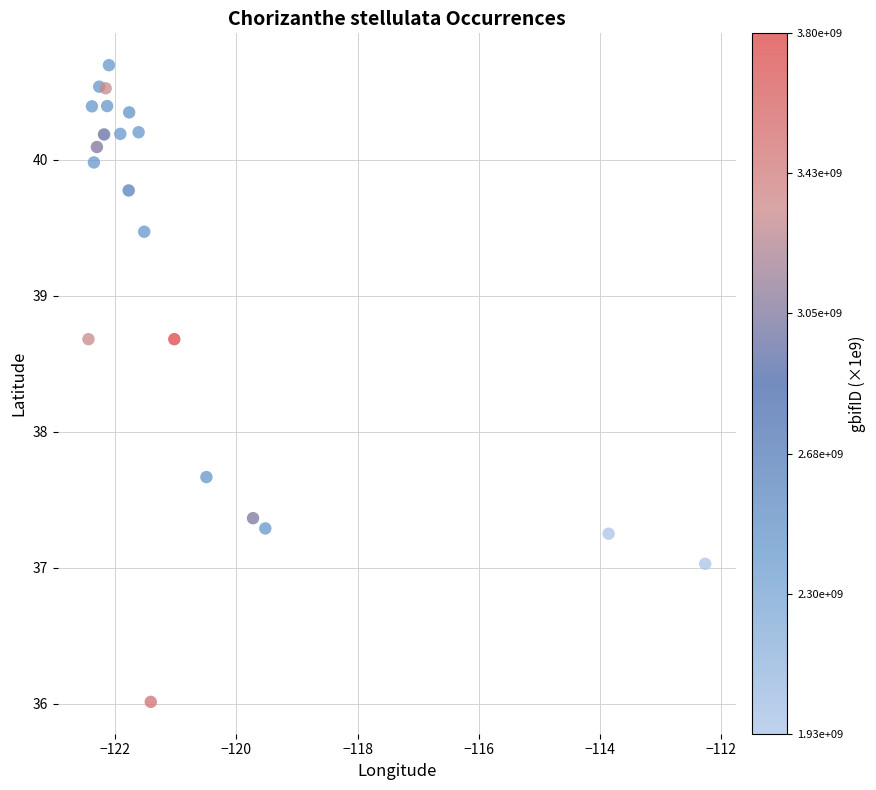

What Y value in the scatter plot is closest to 38?

37.7